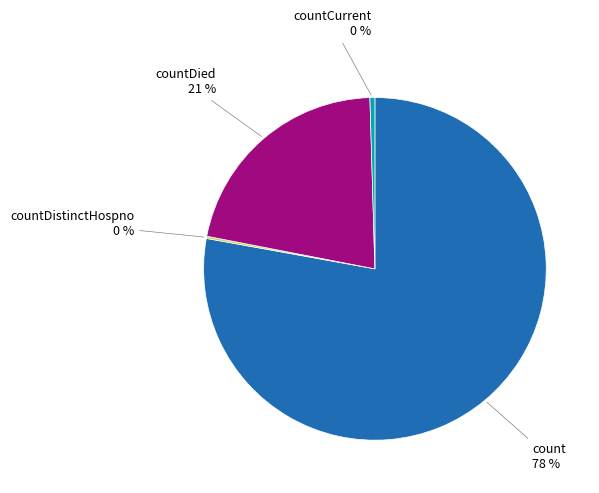

To the nearest percent, what is the average slice percentage?

25%